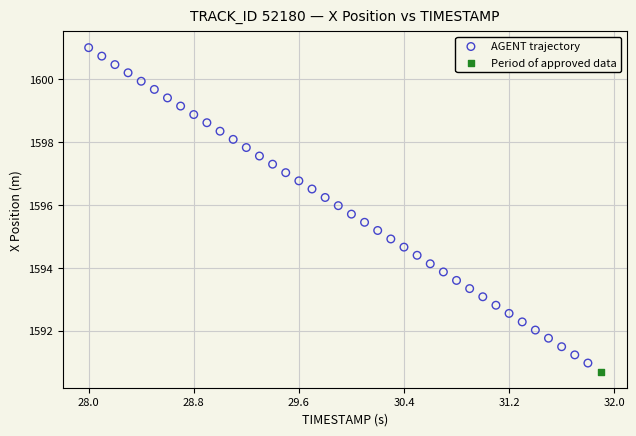

What are all the series names shown in the legend?

AGENT trajectory, Period of approved data